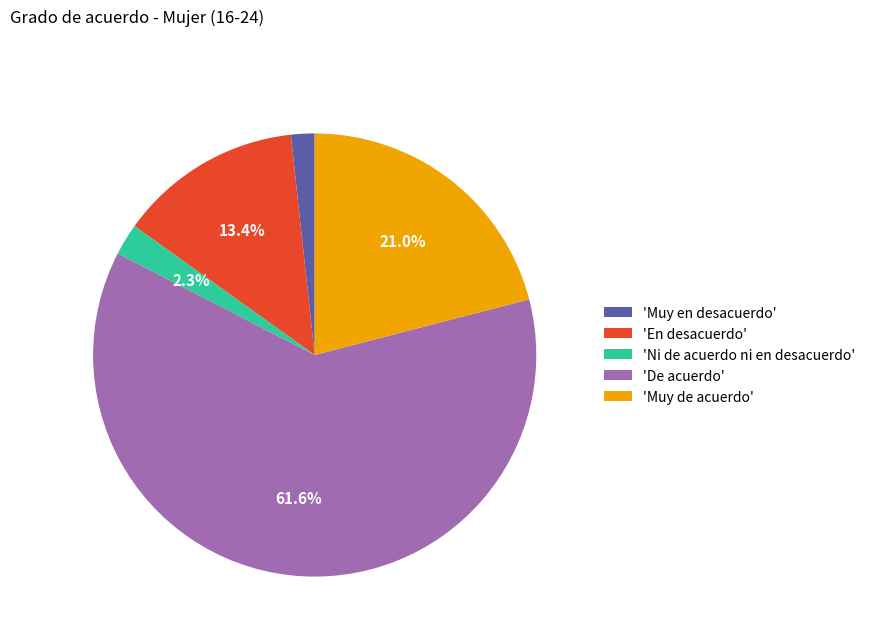

Rank the categories by value from lowest to highest.

'Muy en desacuerdo', 'Ni de acuerdo ni en desacuerdo', 'En desacuerdo', 'Muy de acuerdo', 'De acuerdo'